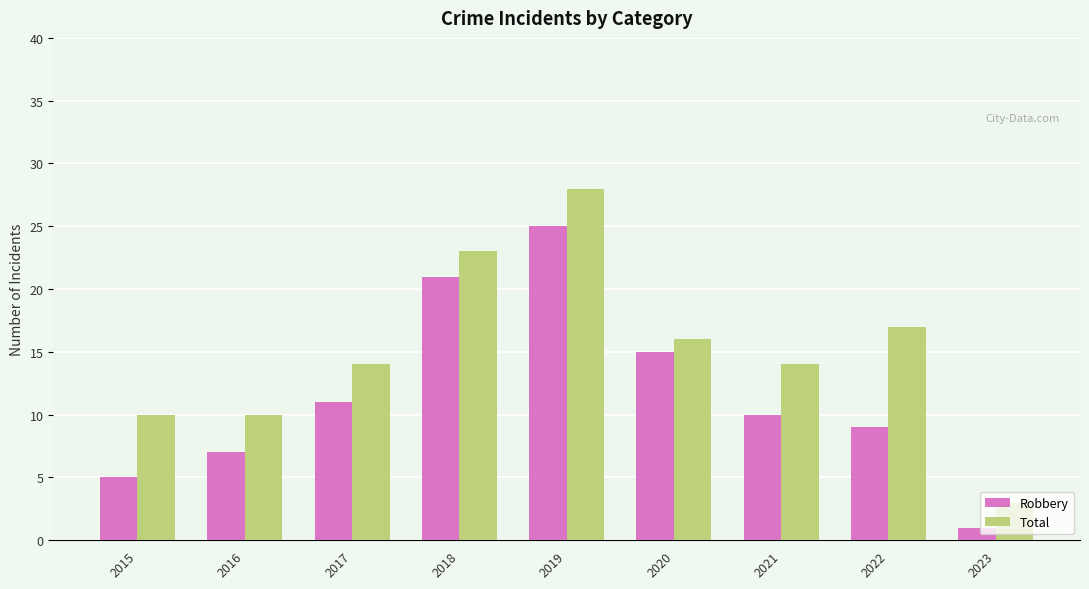

What is the spread (max minus min) of values at 2022?

8